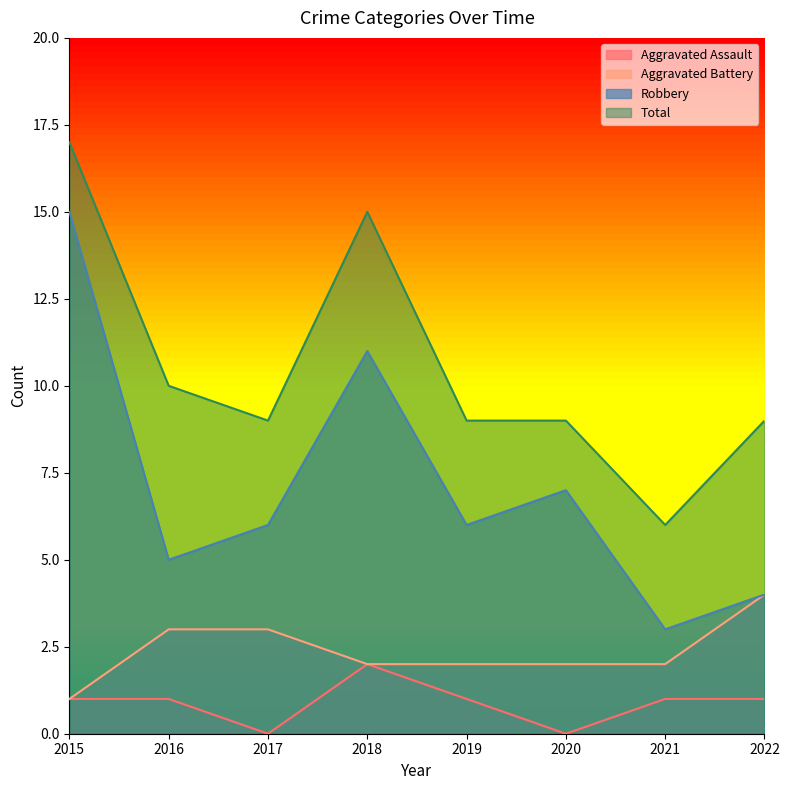

At which category is the sum across all series the highest?

2015